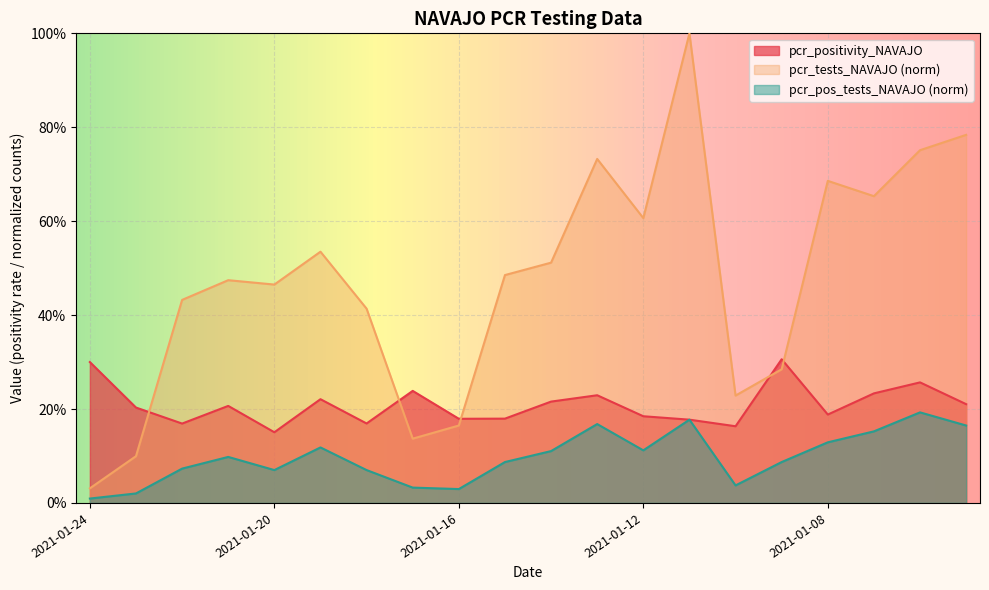

Between 2021-01-20 and 2021-01-09, which series saw the biggest shift?

pcr_tests_NAVAJO